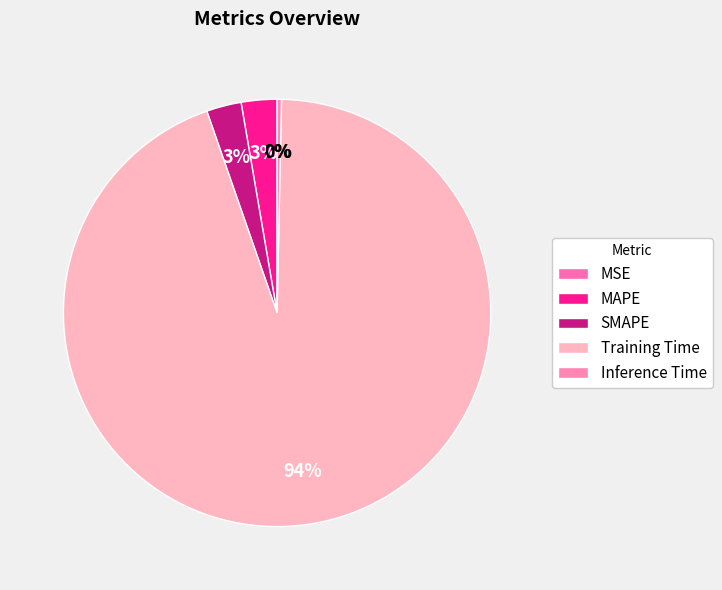

Is the sum of SMAPE and MSE greater than half?

No